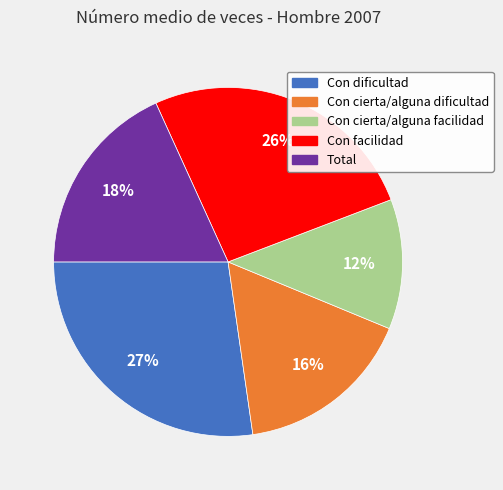

True or false: Con cierta/alguna dificultad accounts for 23% of the total.

False